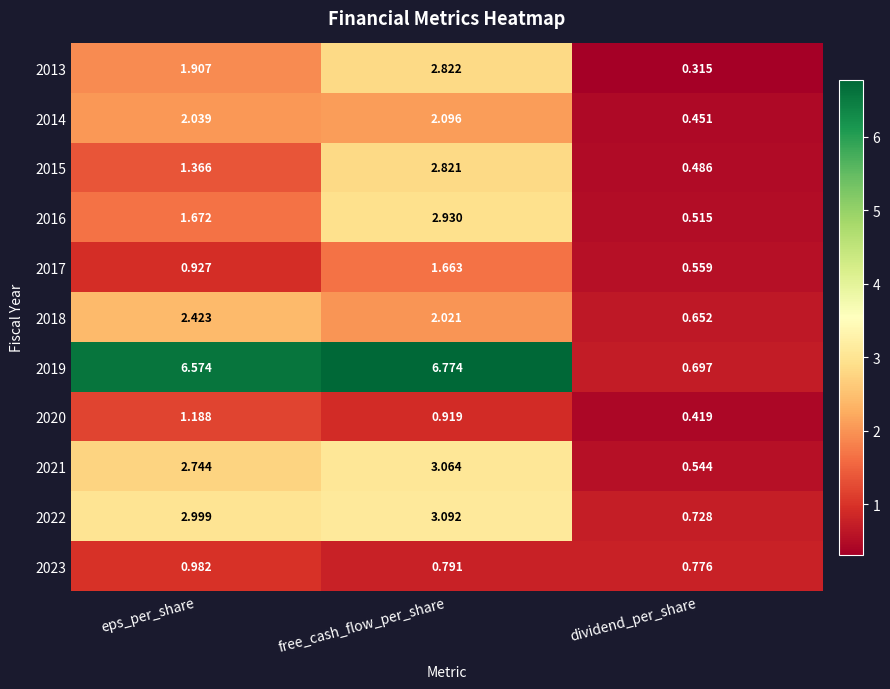

Where is 2020 nearest to the value 0?

dividend_per_share